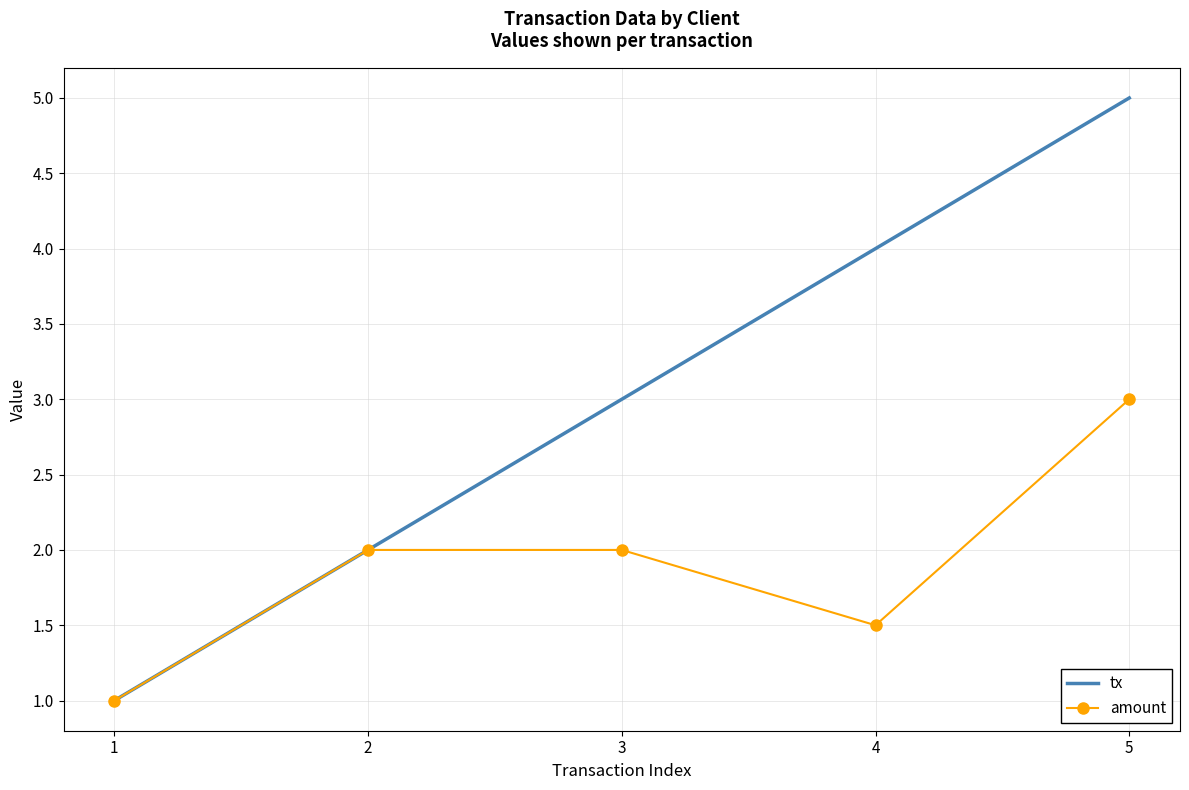

Rank the series by their maximum value, from lowest to highest.

amount, tx